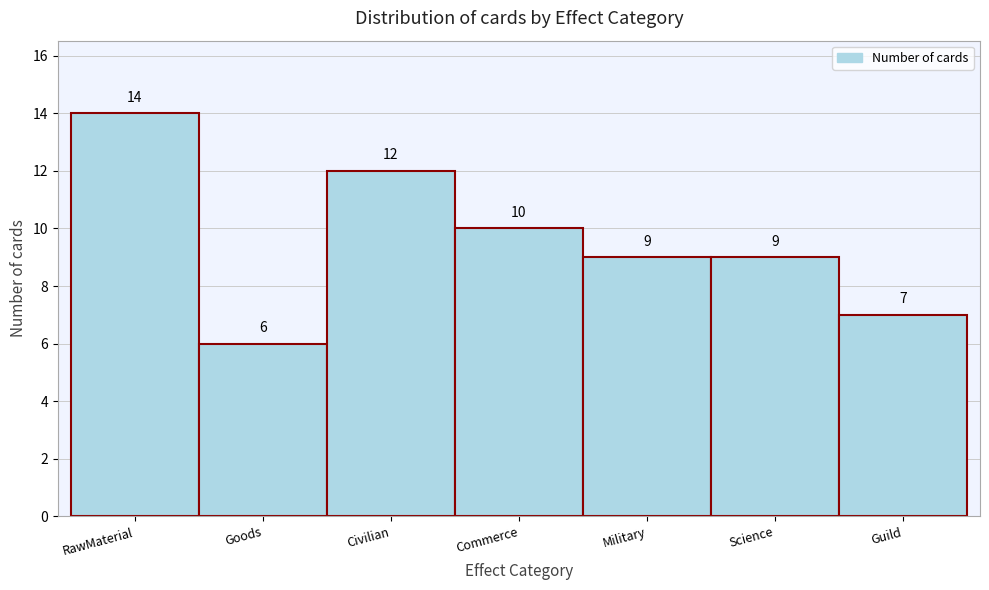

Reading right to left, list all the values displayed in this chart.

Guild=7	Science=9	Military=9	Commerce=10	Civilian=12	Goods=6	RawMaterial=14